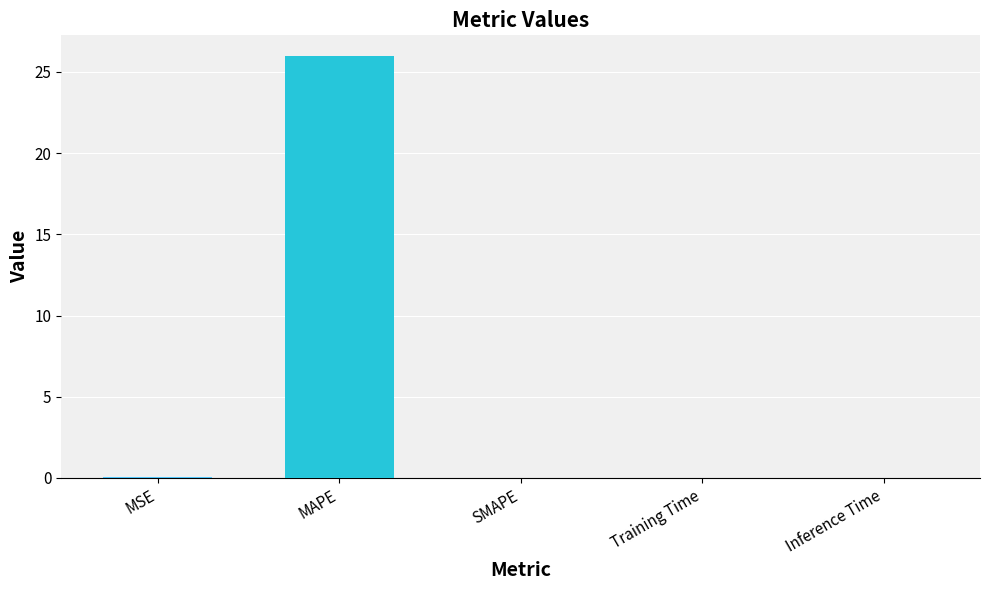

Which category has the highest value across all series?

MAPE